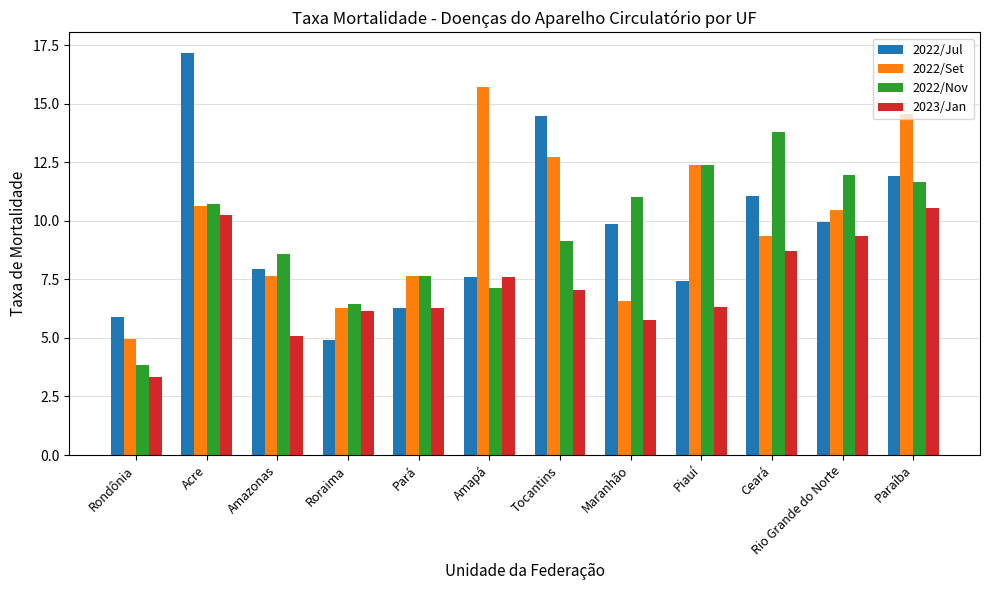

What position from the left is Tocantins?

7